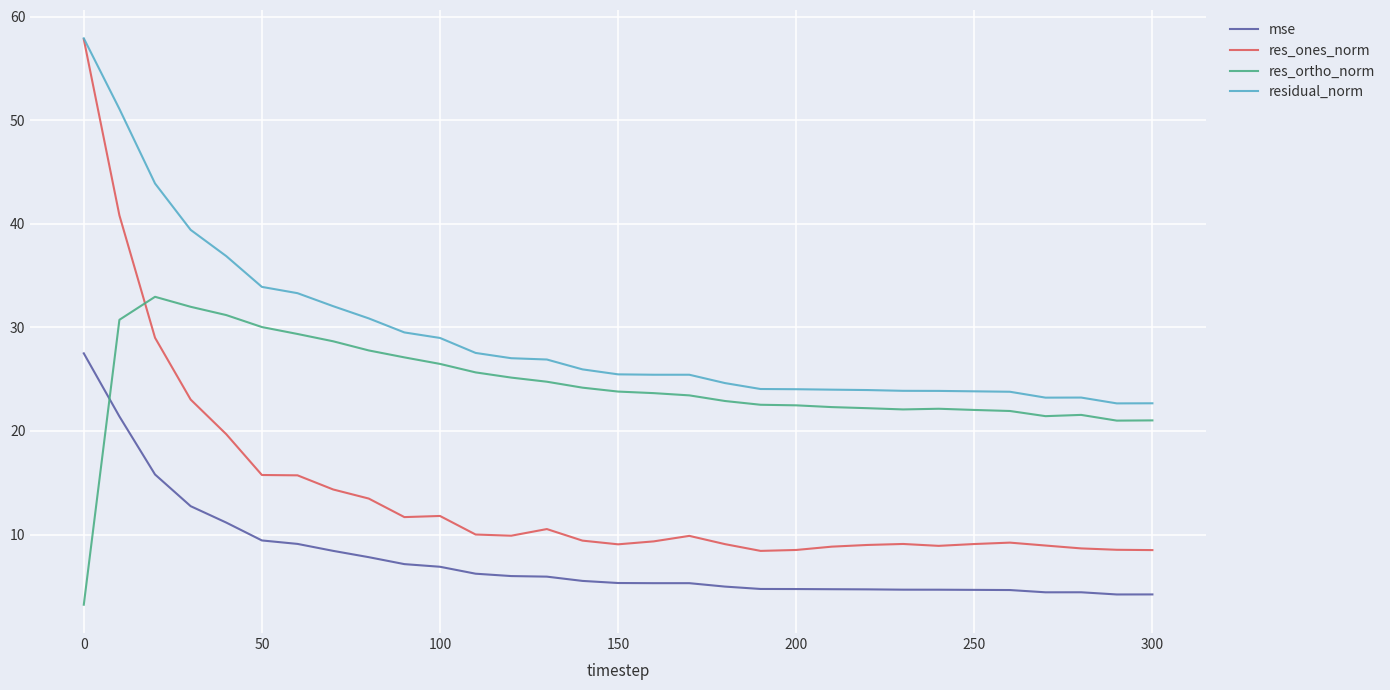

What is the maximum value for residual_norm?

57.9